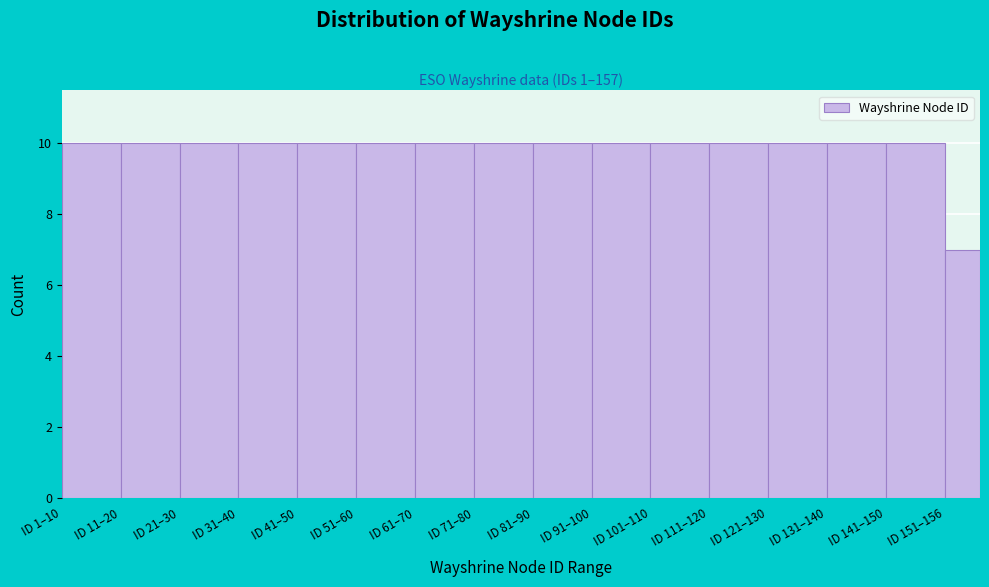

Reading right to left, extract all data points from this chart.

ID 151–156=7	ID 141–150=10	ID 131–140=10	ID 121–130=10	ID 111–120=10	ID 101–110=10	ID 91–100=10	ID 81–90=10	ID 71–80=10	ID 61–70=10	ID 51–60=10	ID 41–50=10	ID 31–40=10	ID 21–30=10	ID 11–20=10	ID 1–10=10